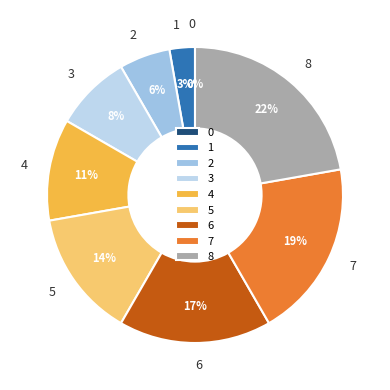

What percentage is the 2 slice, to the nearest percent?

6%